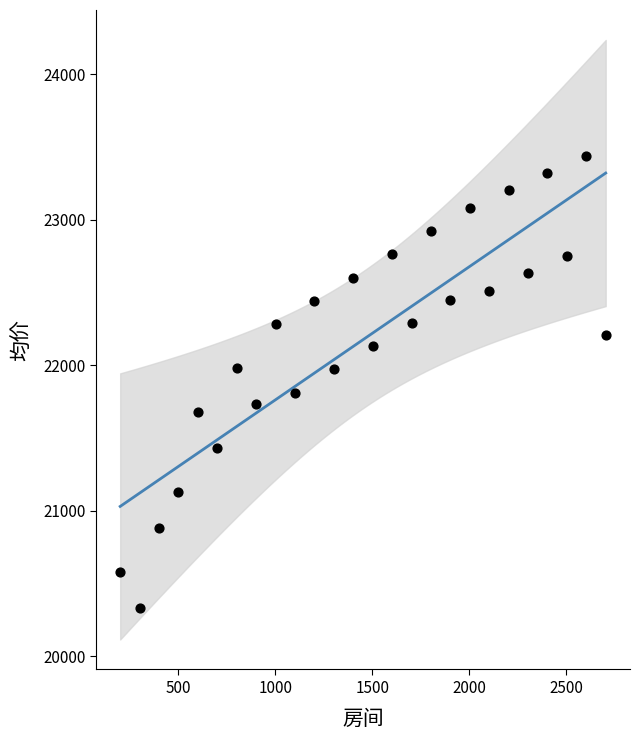

What is the range of X values (max minus min)?

2500.0